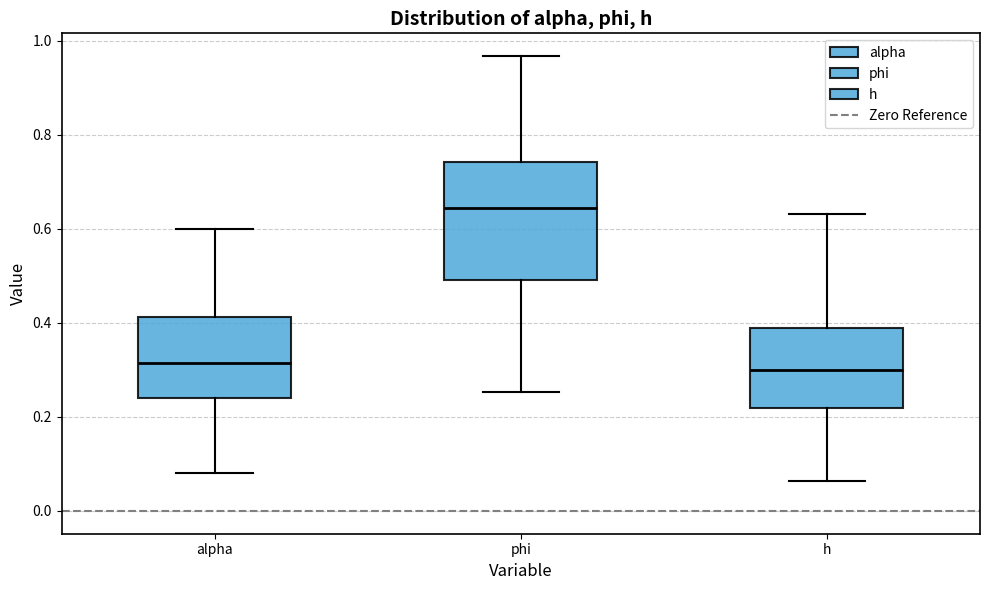

Reading left to right, read every box against the y-axis: the position of its median line, the range the box covers, and the ends of its whiskers. The values are not printed on the chart, so give them approximately, as read against the axis.

alpha: median 0.32, box 0.24 to 0.42, whiskers 0.08 to 0.60
phi: median 0.64, box 0.50 to 0.74, whiskers 0.26 to 0.96
h: median 0.30, box 0.22 to 0.38, whiskers 0.06 to 0.64